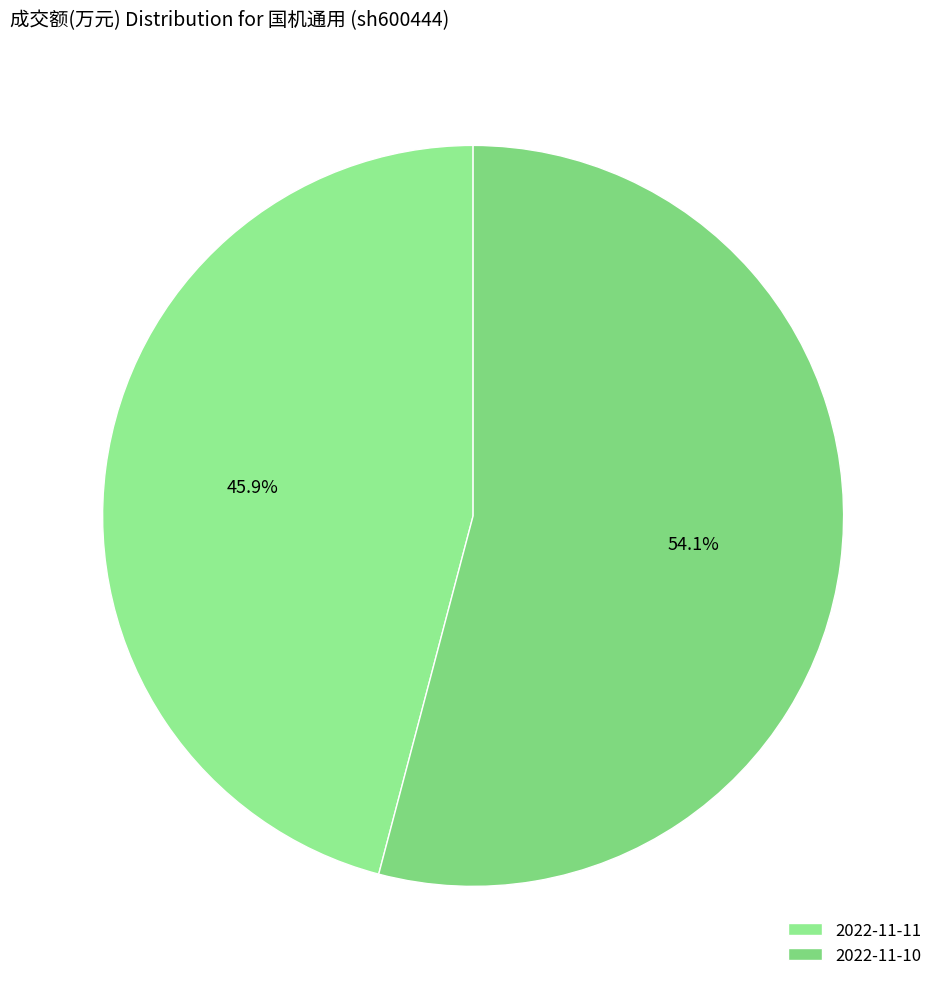

To the nearest percent, what percentage of the pie is 2022-11-11?

46%